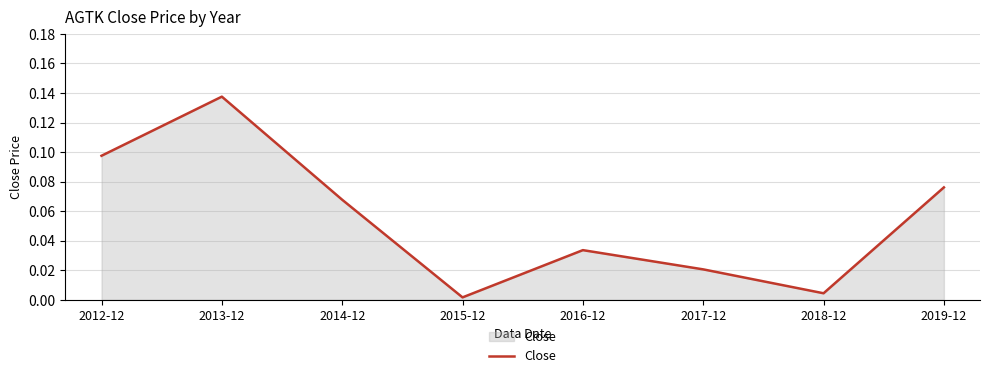

Rank the categories by value from lowest to highest.

2015-12, 2018-12, 2017-12, 2016-12, 2014-12, 2019-12, 2012-12, 2013-12